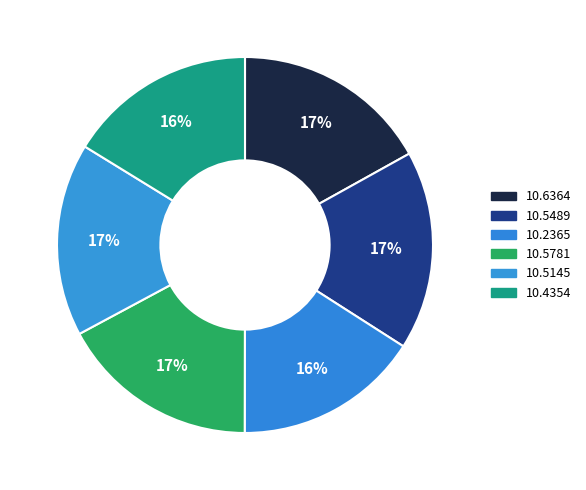

Combined, what portion of the pie is 10.5145 and 10.5489?

33.7%